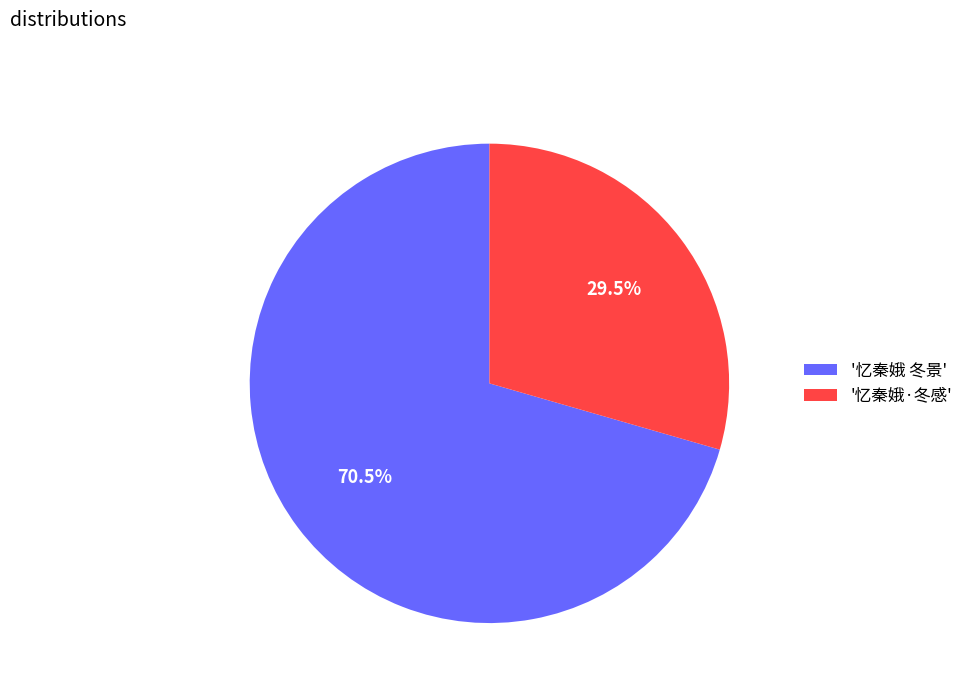

Count the number of slices in the pie.

2